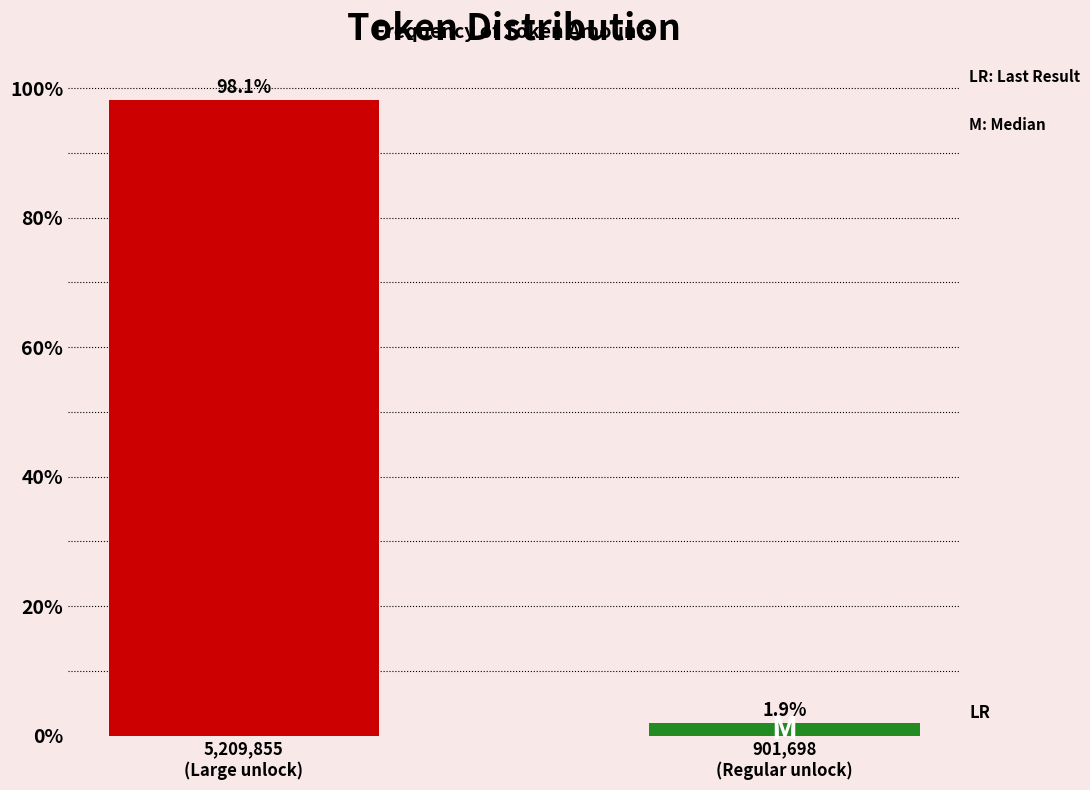

Reading left to right, list all the values displayed in this chart.

98.1	1.9